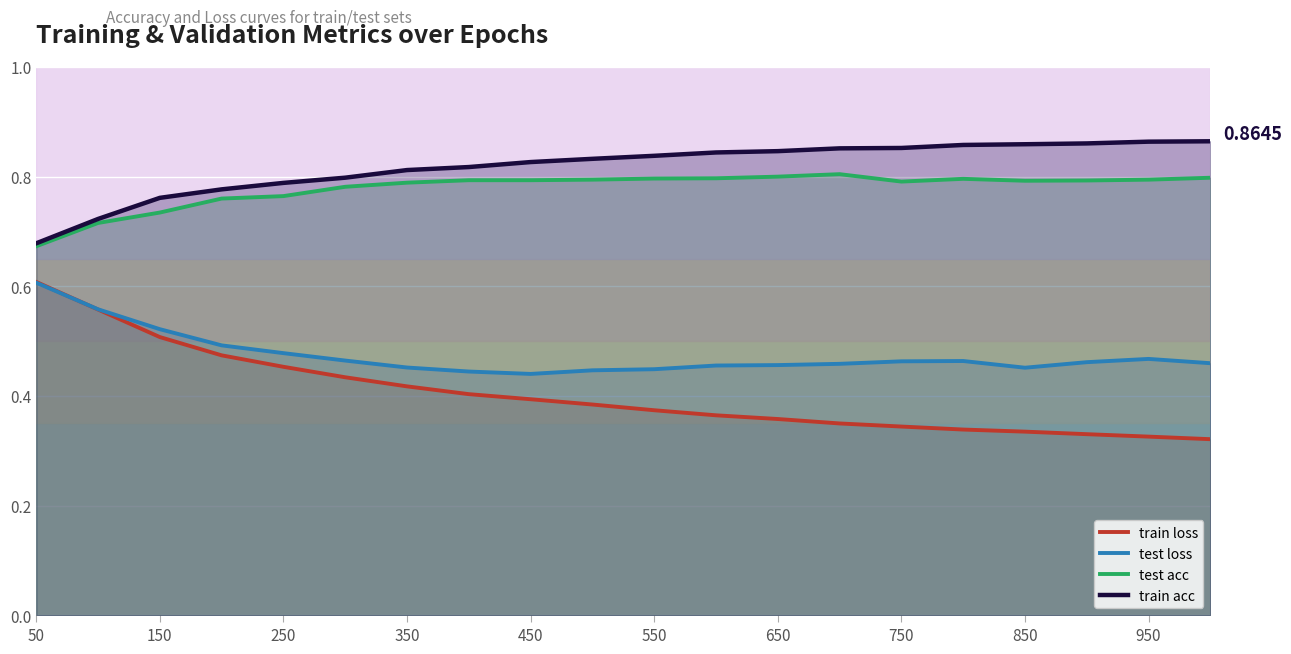

What are all the series names shown in the legend?

train loss, test loss, test acc, train acc